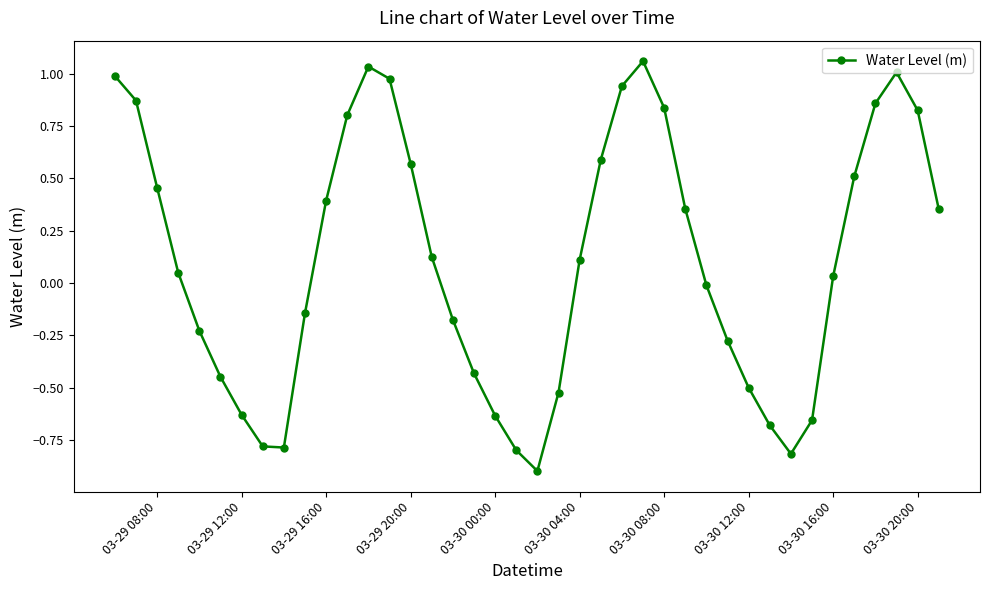

What is the minimum value shown in the chart?

-0.9